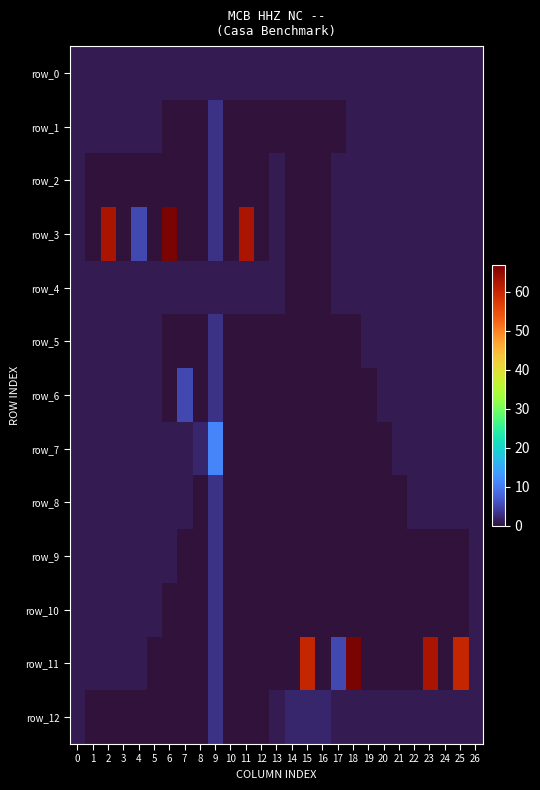

List the series in order of their peak value, lowest first.

row_0, row_4, row_1, row_2, row_5, row_8, row_9, row_10, row_12, row_6, row_7, row_3, row_11